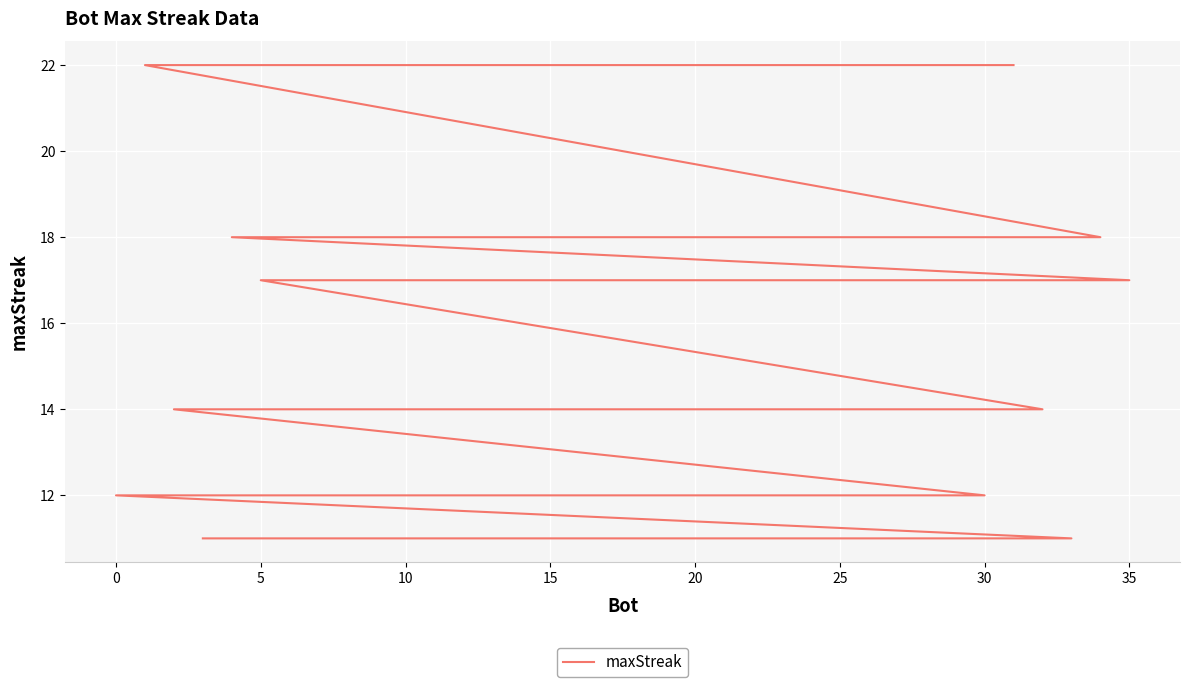

What is the difference between the maximum and minimum values?

11